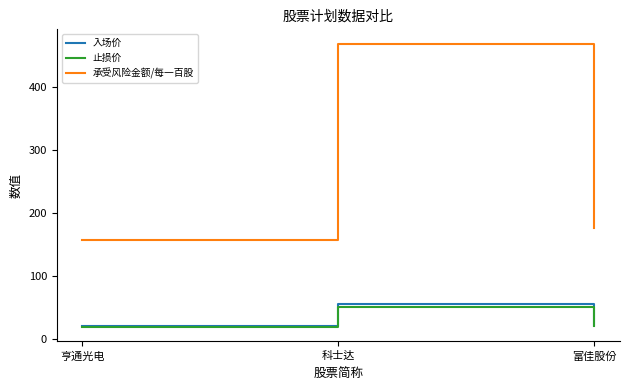

True or false: 入场价 has a value of 20.8 at 亨通光电.

True